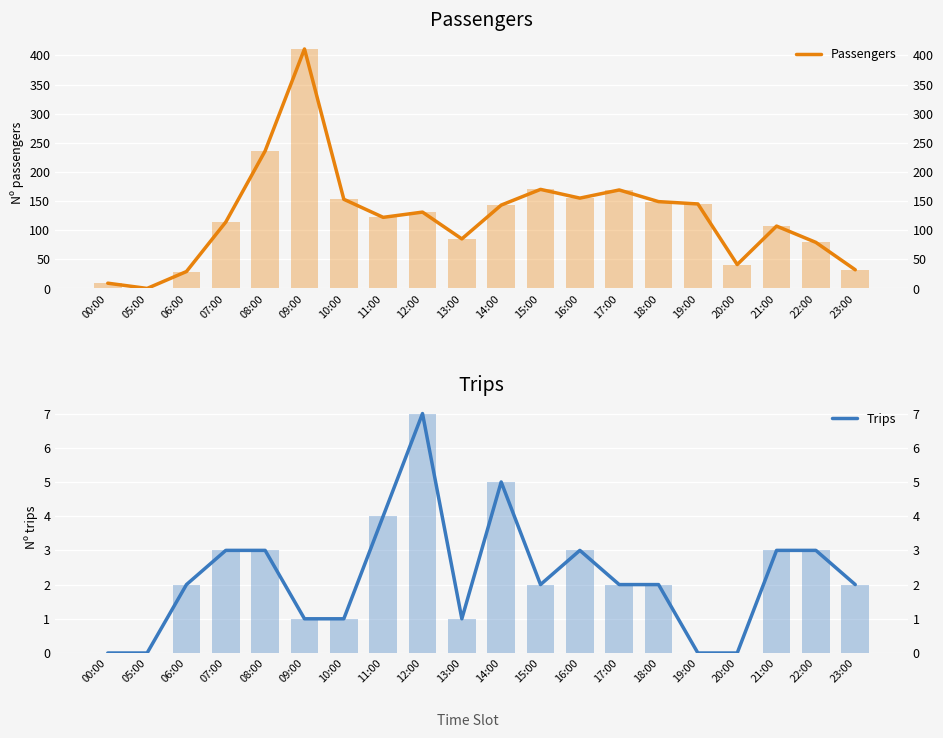

At which label is Passengers closest to 205?

08:00